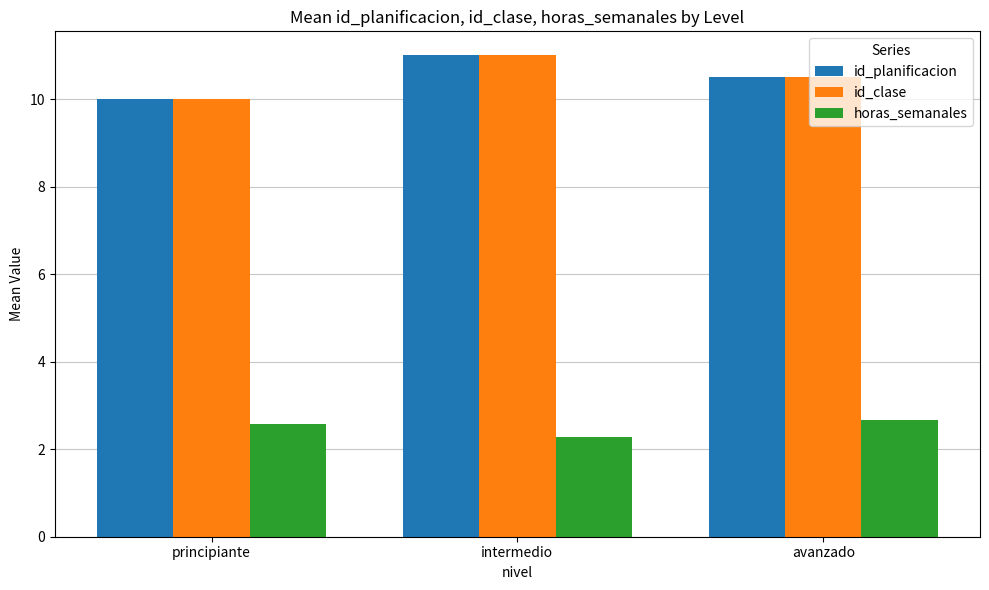

Read the id_clase value at avanzado.

10.5